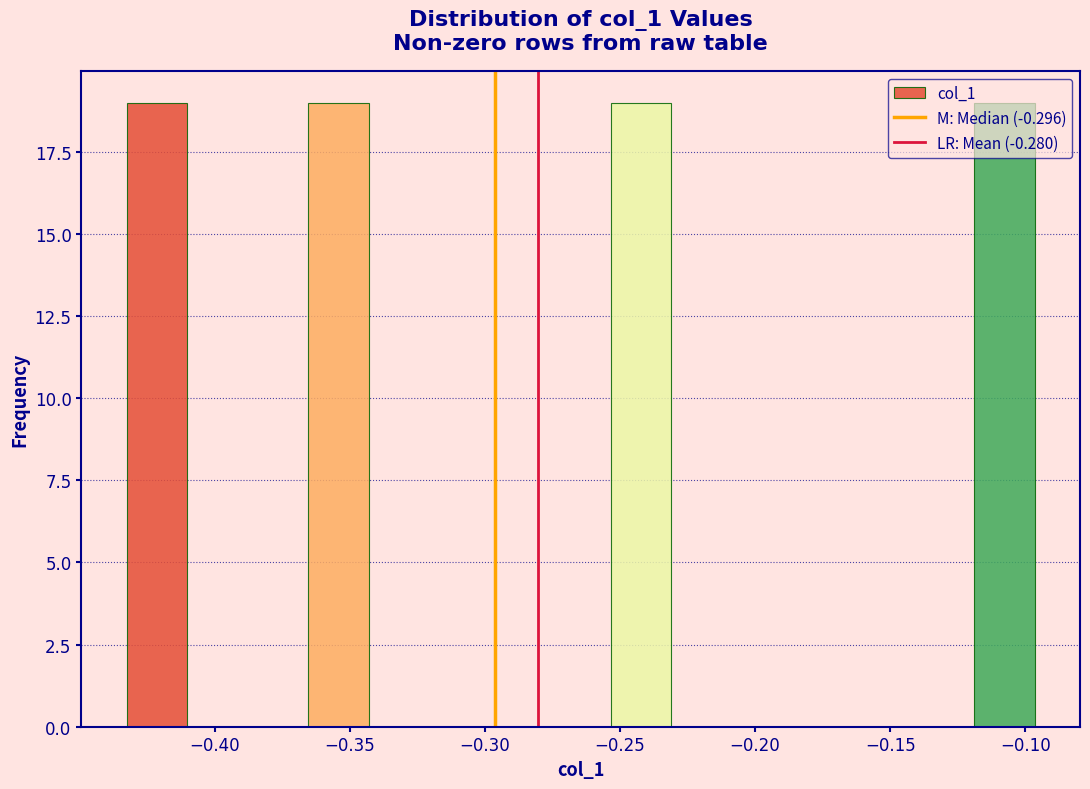

What is the height of the bar covering -0.365 to -0.345 on the x-axis? Neither the bar edges nor the heights are printed on the chart, so give them approximately, as read against the axes.

19